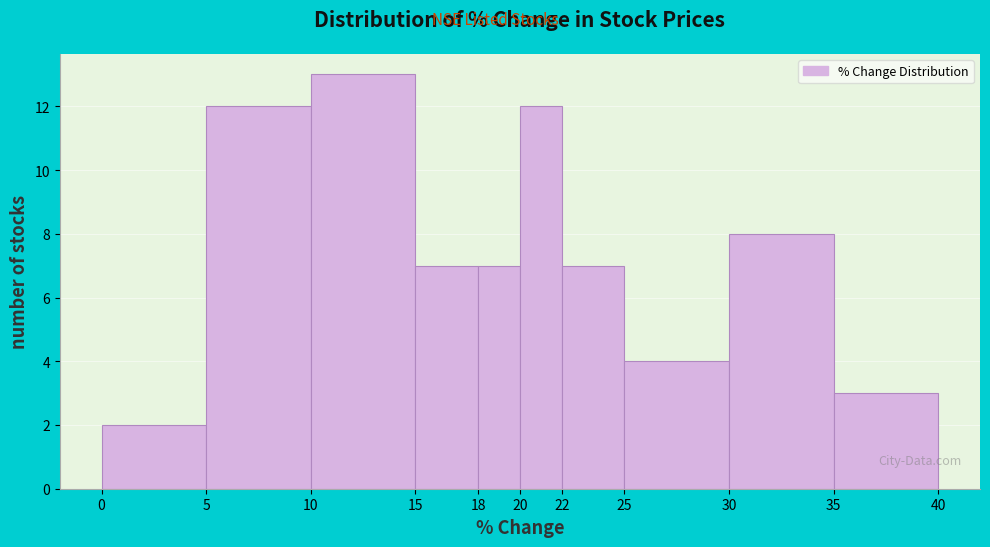

Which range on the x-axis has the tallest bar?

10 to 15